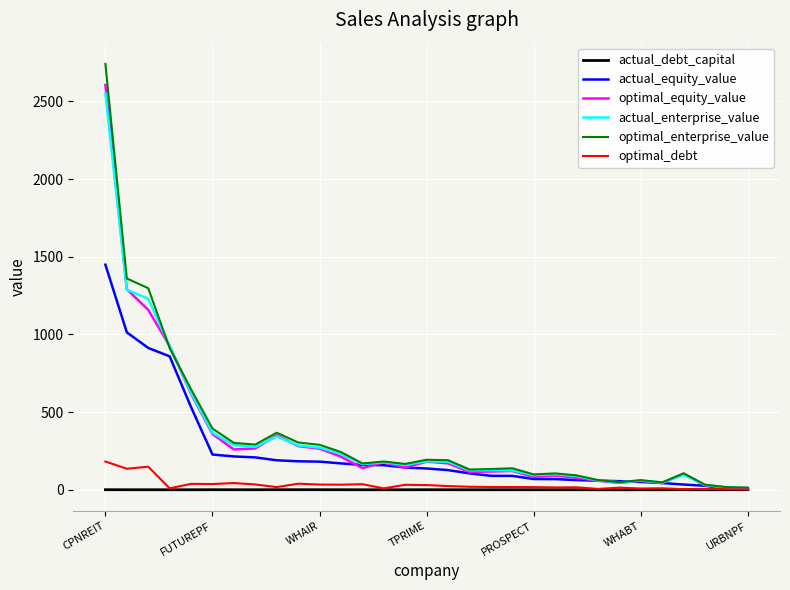

Which series has the largest range (max minus min)?

optimal_enterprise_value